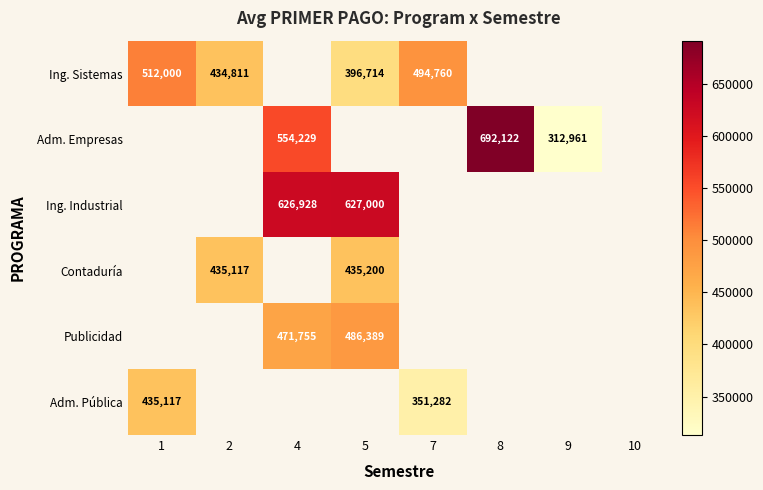

Which has a higher value, 8 or 2?

2